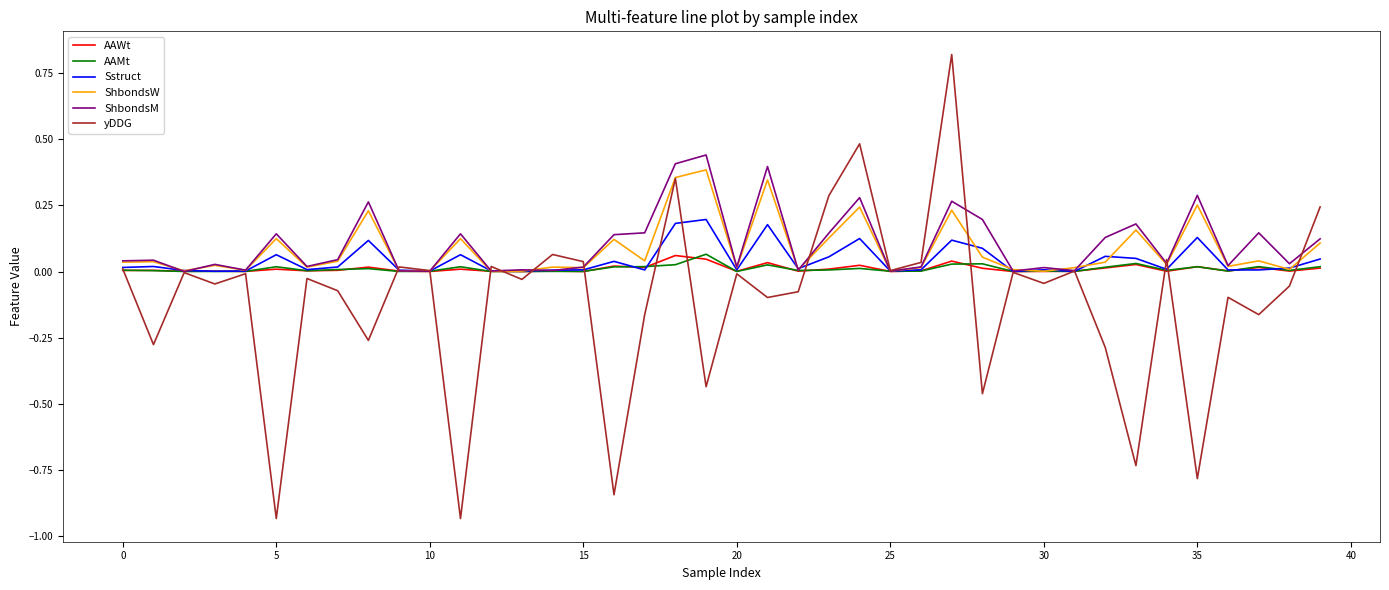

Which series has the largest total across all categories?

ShbondsM